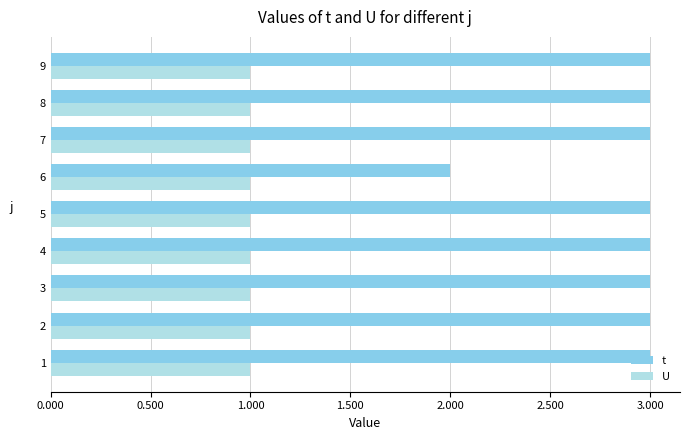

Rank the series by their maximum value, from highest to lowest.

t, U